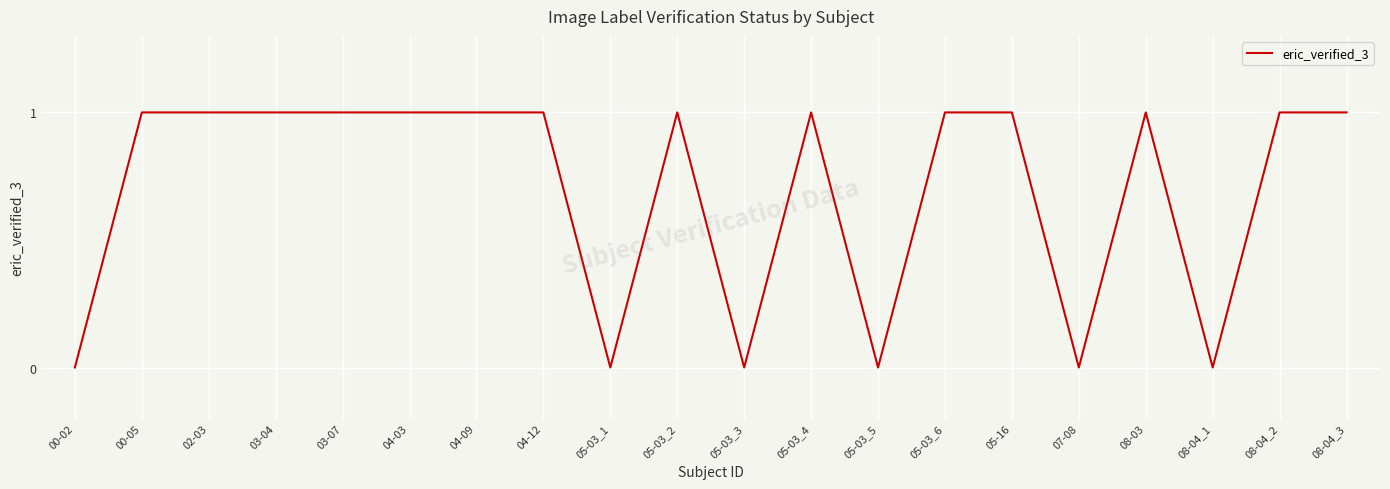

Reading left to right, transcribe all the data shown in this chart.

00-02=0	00-05=1	02-03=1	03-04=1	03-07=1	04-03=1	04-09=1	04-12=1	05-03_1=0	05-03_2=1	05-03_3=0	05-03_4=1	05-03_5=0	05-03_6=1	05-16=1	07-08=0	08-03=1	08-04_1=0	08-04_2=1	08-04_3=1